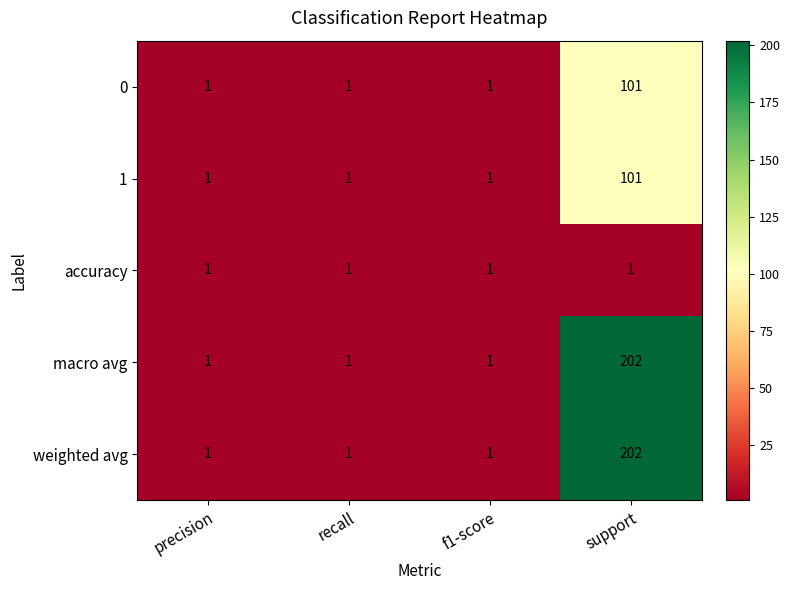

What is the sum of all macro avg values?

205